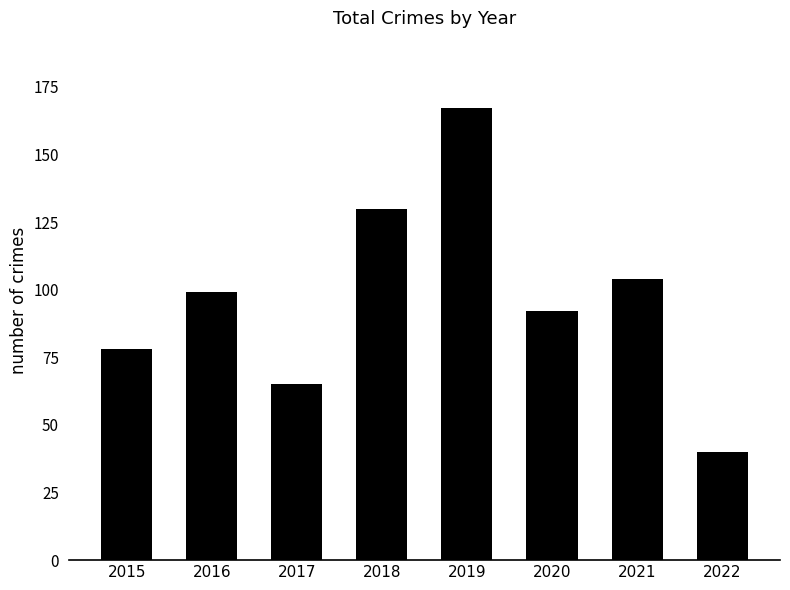

Between 2019 and 2018, which is larger?

2019